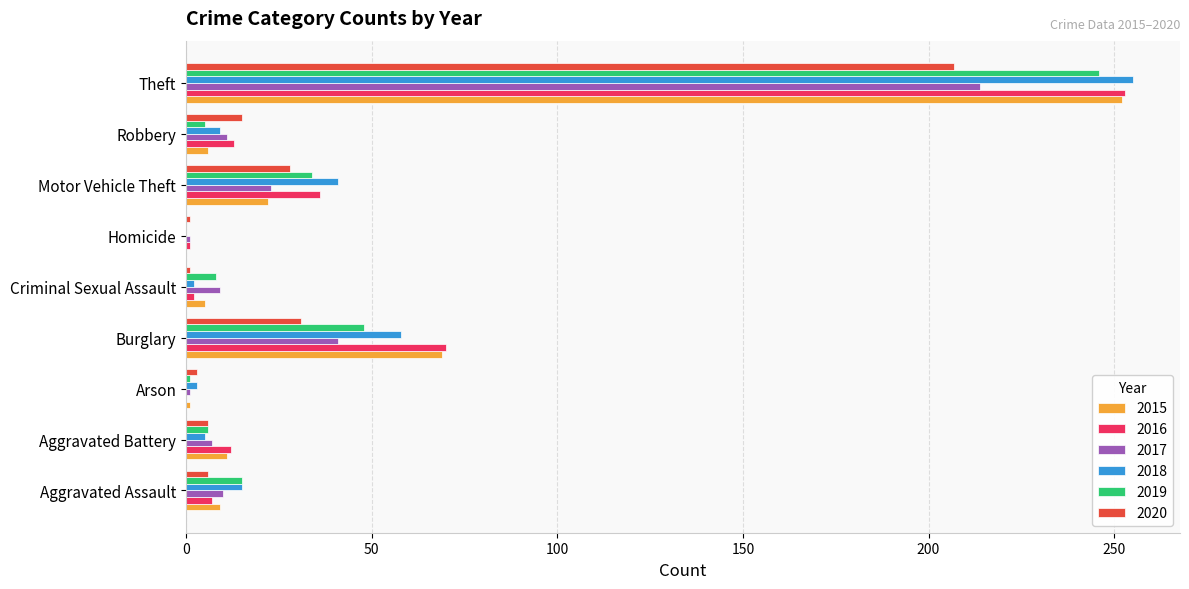

At which category is the sum across all series the highest?

Theft